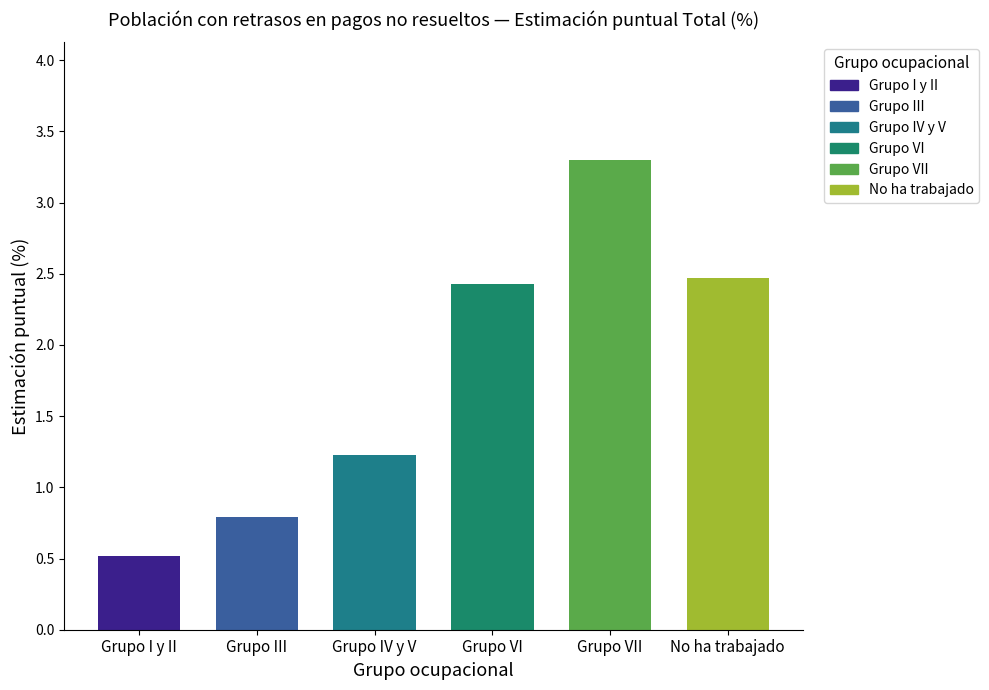

What is the greatest value displayed?

3.3